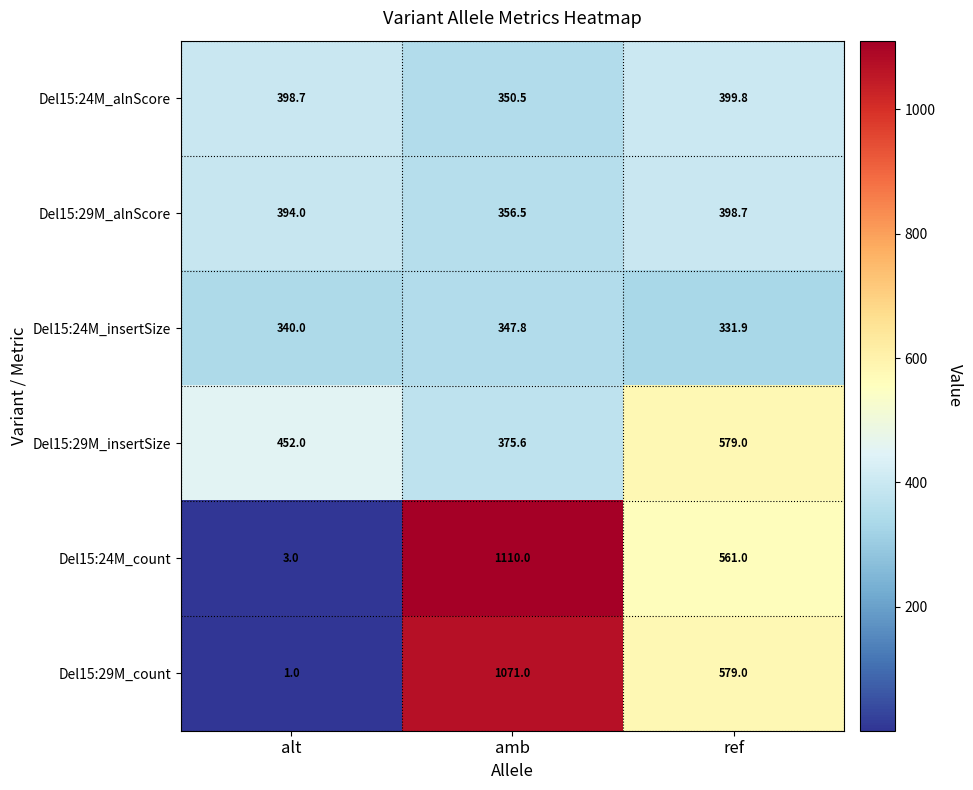

What is the sum of the Del15:29M_alnScore values at alt and ref?

792.7